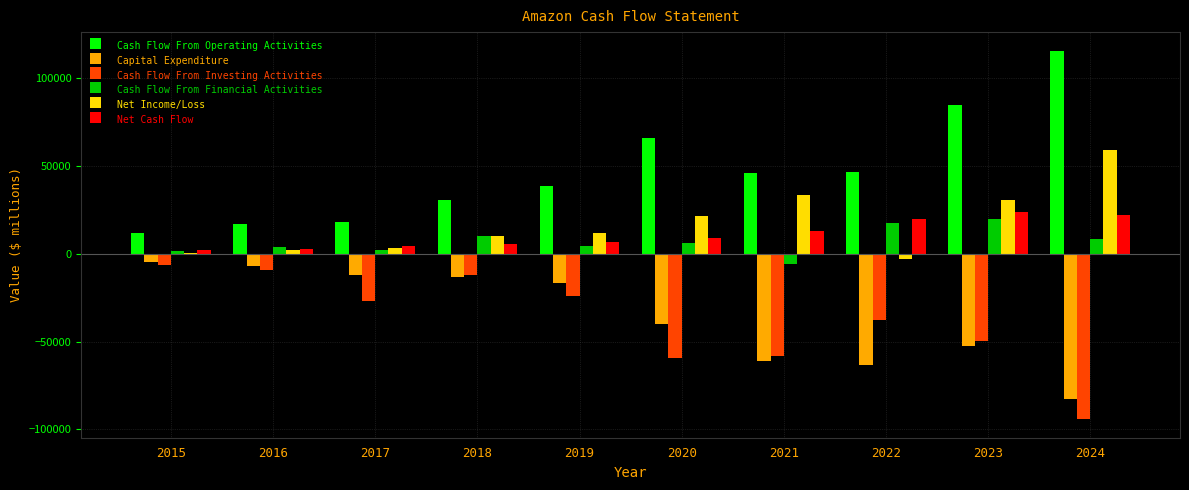

What is the sum of all Net Income/Loss values?

169307